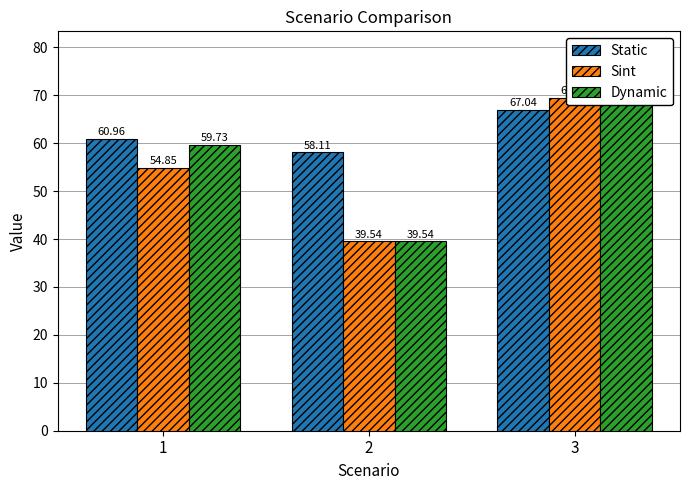

Rank the series at 2 from highest to lowest value.

Static, Sint, Dynamic